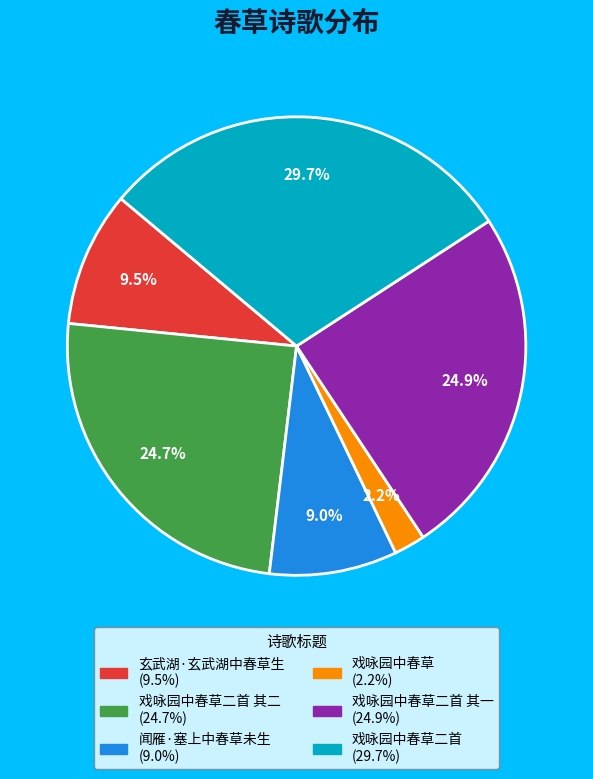

Is there any slice that represents more than half of the pie?

No